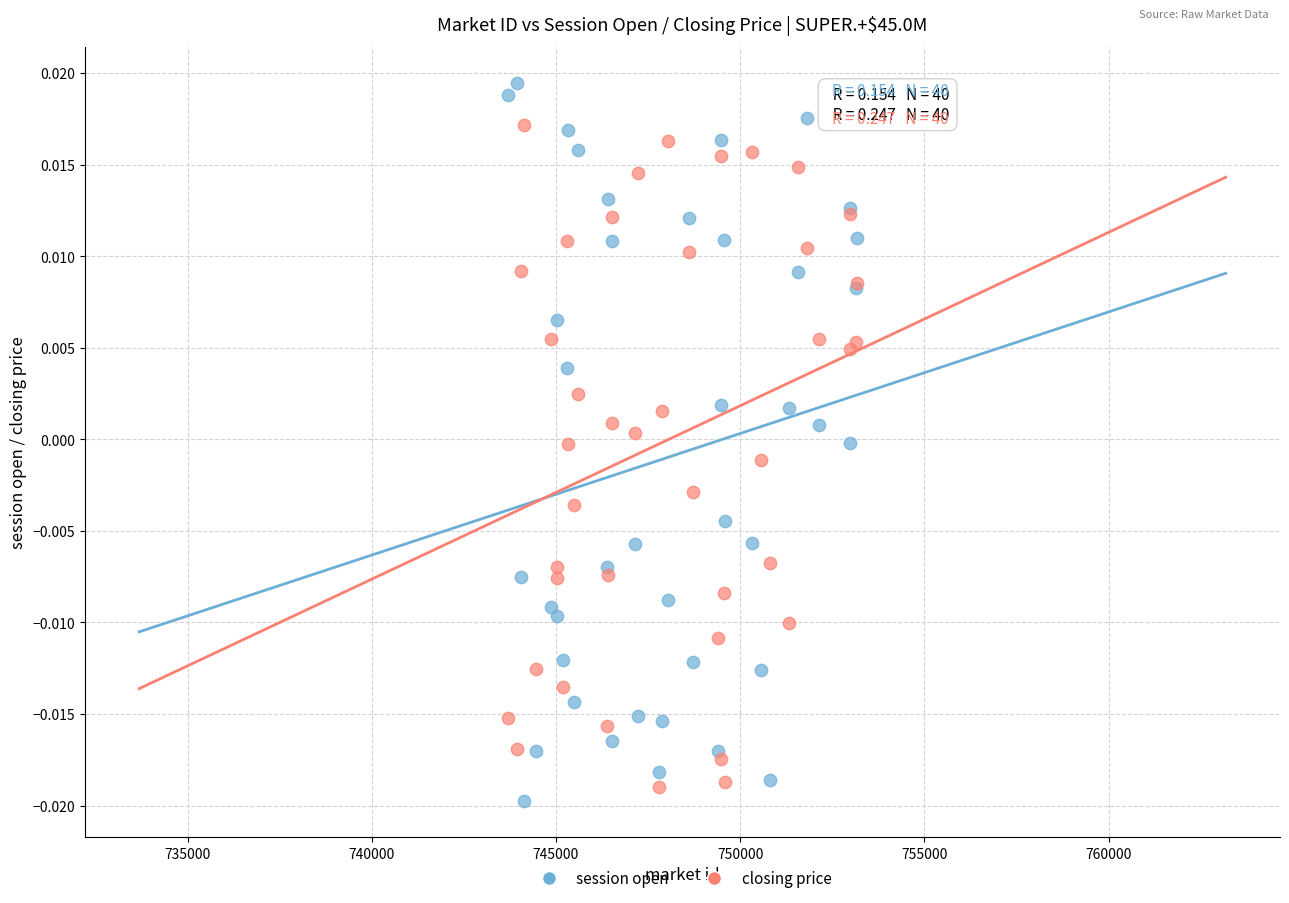

Which series reaches the maximum Y coordinate?

session open